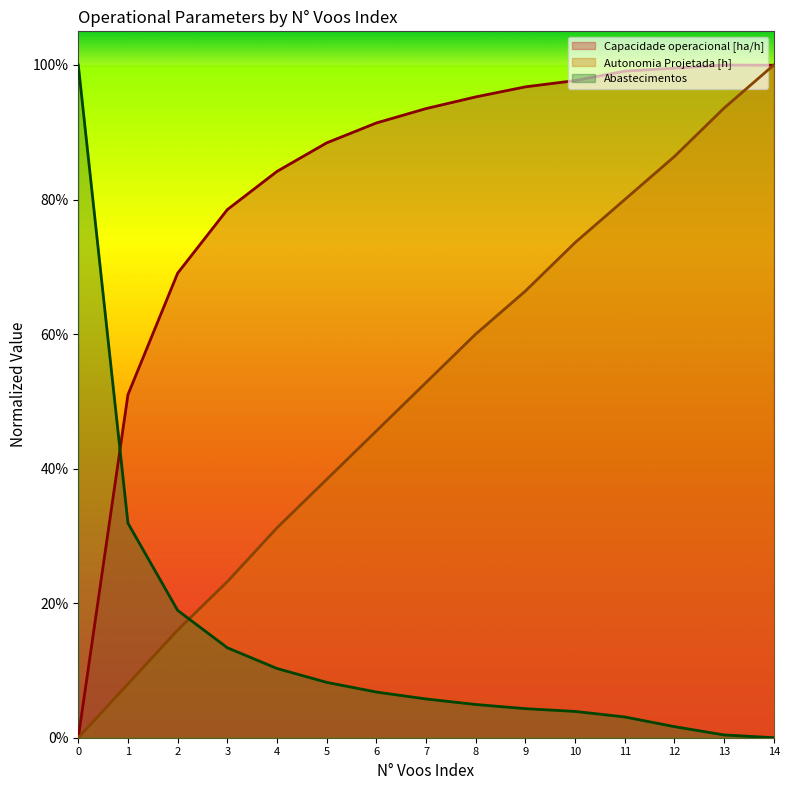

Which series has the largest total across all categories?

Capacidade operacional [ha/h]